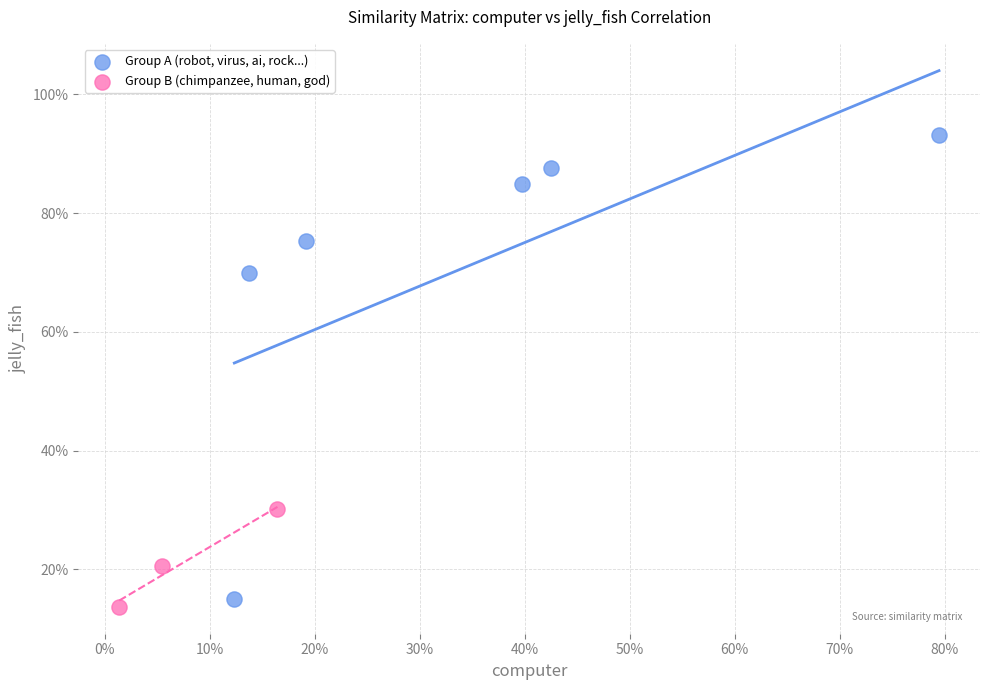

What are all the series names shown in the legend?

Group A (robot, virus, ai, rock...), Group B (chimpanzee, human, god)